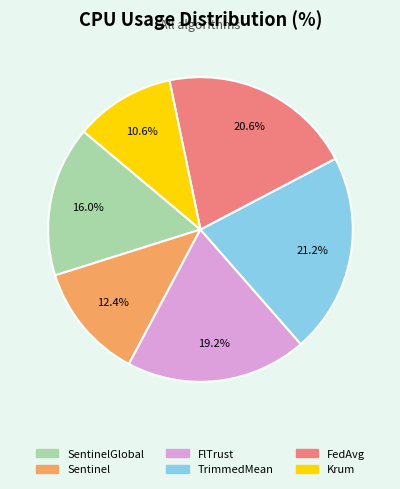

To the nearest percent, what is the average slice percentage?

17%